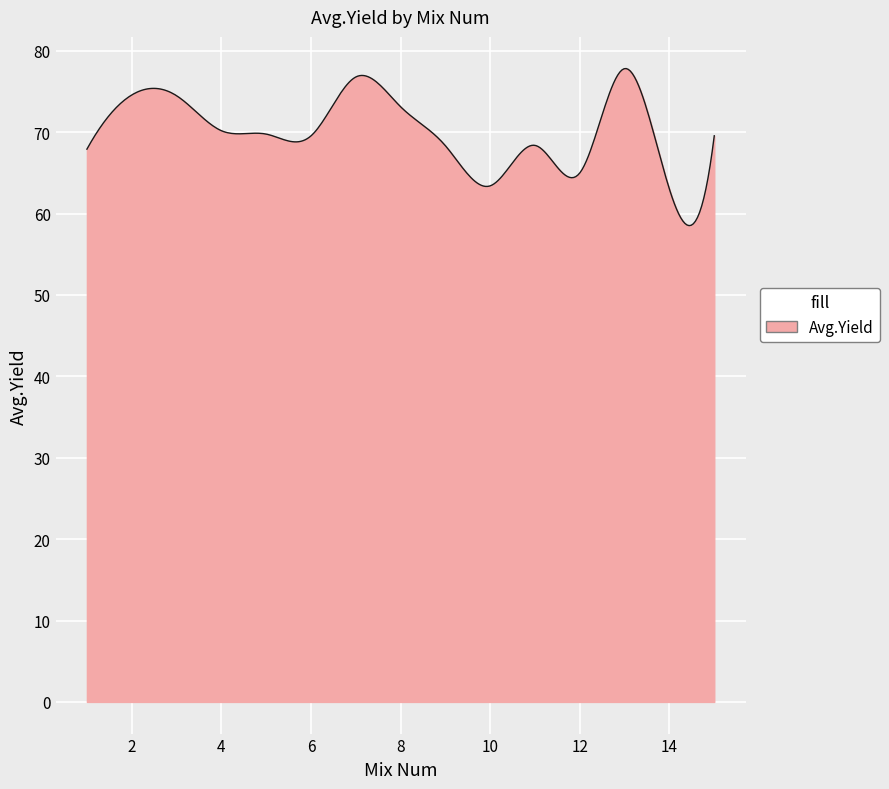

What is the difference between the maximum and minimum values?

19.3